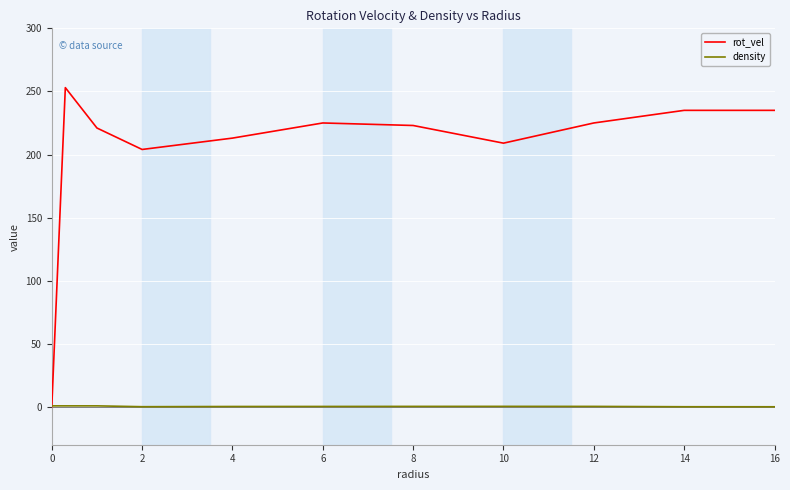

Which series has the widest spread of values?

rot_vel